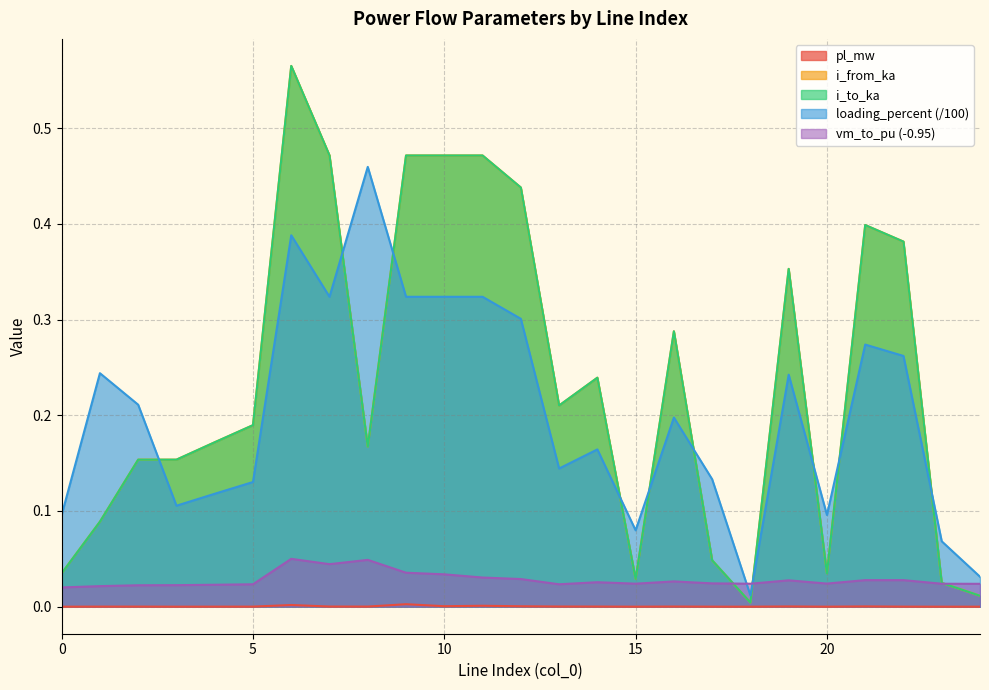

Reading left to right, what are all the values shown in this chart?

pl_mw: 0=0.0	1=0.0	2=0.0	3=0.0	4=0.0	5=0.0	6=0.0	7=0.0	8=0.0	9=0.0	10=0.0	11=0.0	12=0.0	13=0.0	14=0.0	15=0.0	16=0.0	17=0.0	18=0.0	19=0.0	20=0.0	21=0.0	22=0.0	23=0.0	24=0.0
i_from_ka: 0=0.0	1=0.1	2=0.2	3=0.2	4=0.2	5=0.2	6=0.6	7=0.5	8=0.2	9=0.5	10=0.5	11=0.5	12=0.4	13=0.2	14=0.2	15=0.0	16=0.3	17=0.0	18=0.0	19=0.4	20=0.0	21=0.4	22=0.4	23=0.0	24=0.0
i_to_ka: 0=0.0	1=0.1	2=0.2	3=0.2	4=0.2	5=0.2	6=0.6	7=0.5	8=0.2	9=0.5	10=0.5	11=0.5	12=0.4	13=0.2	14=0.2	15=0.0	16=0.3	17=0.0	18=0.0	19=0.4	20=0.0	21=0.4	22=0.4	23=0.0	24=0.0
loading_percent: 0=0.1	1=0.2	2=0.2	3=0.1	4=0.1	5=0.1	6=0.4	7=0.3	8=0.5	9=0.3	10=0.3	11=0.3	12=0.3	13=0.1	14=0.2	15=0.1	16=0.2	17=0.1	18=0.0	19=0.2	20=0.1	21=0.3	22=0.3	23=0.1	24=0.0
vm_to_pu: 0=0.0	1=0.0	2=0.0	3=0.0	4=0.0	5=0.0	6=0.1	7=0.0	8=0.0	9=0.0	10=0.0	11=0.0	12=0.0	13=0.0	14=0.0	15=0.0	16=0.0	17=0.0	18=0.0	19=0.0	20=0.0	21=0.0	22=0.0	23=0.0	24=0.0